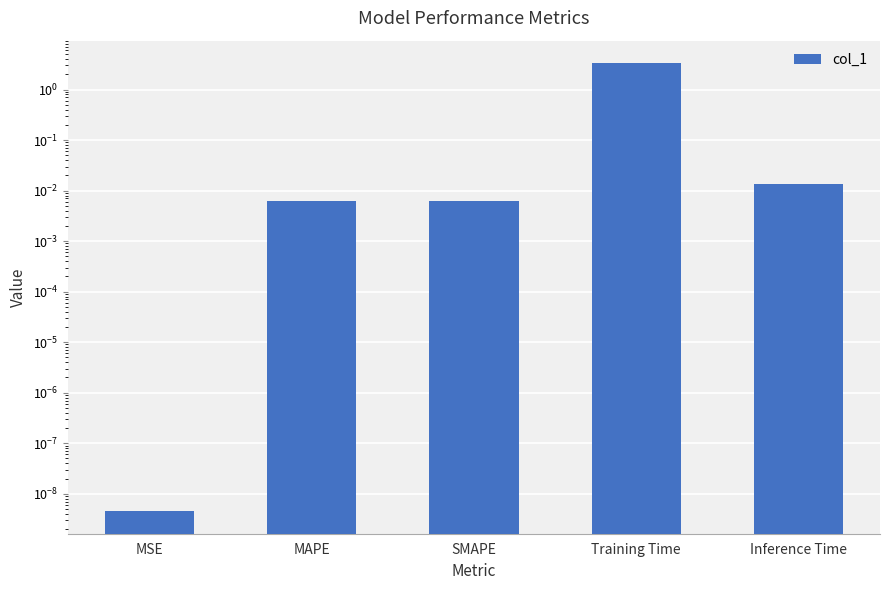

Reading left to right, extract all data points from this chart.

MSE=0.0	MAPE=0.0	SMAPE=0.0	Training Time=3.3	Inference Time=0.0